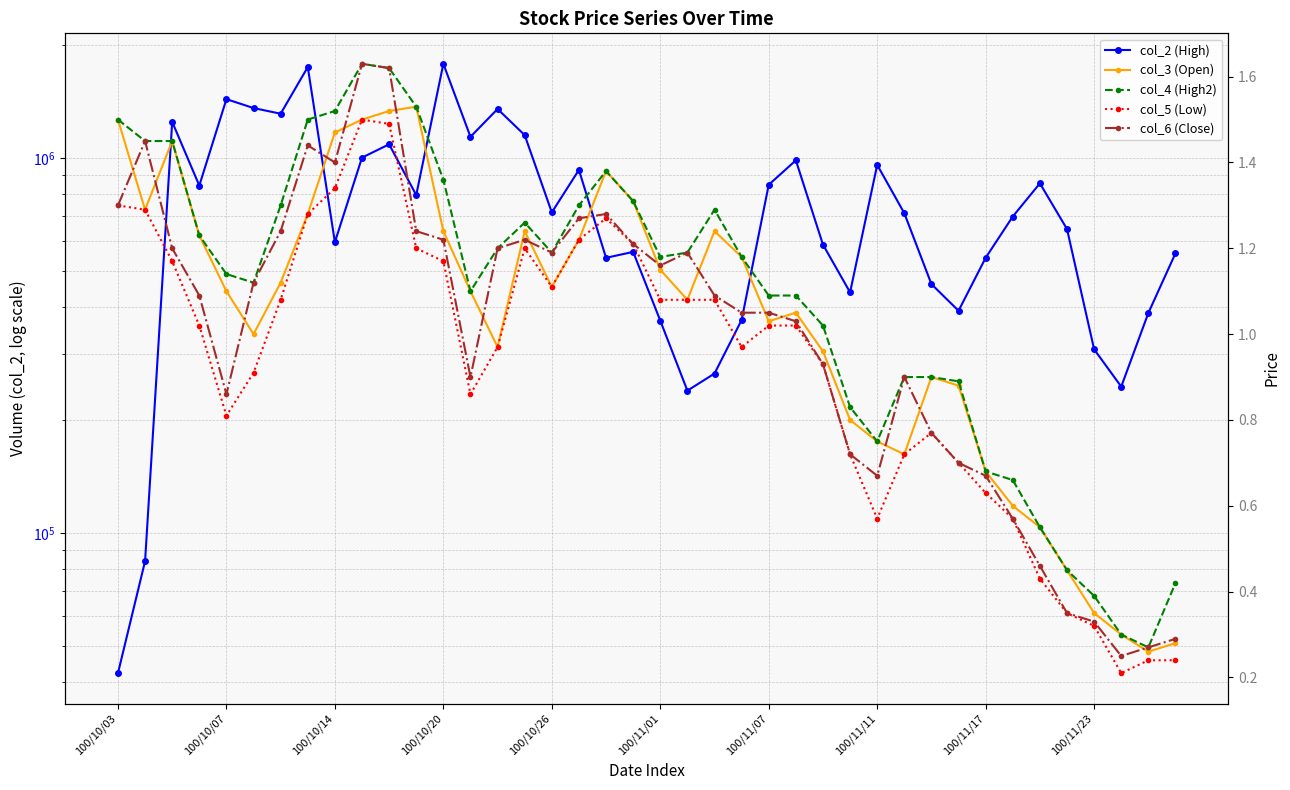

Rank the series at 27 from lowest to highest value.

col_5 (Low), col_6 (Close), col_3 (Open), col_4 (High2), col_2 (High)